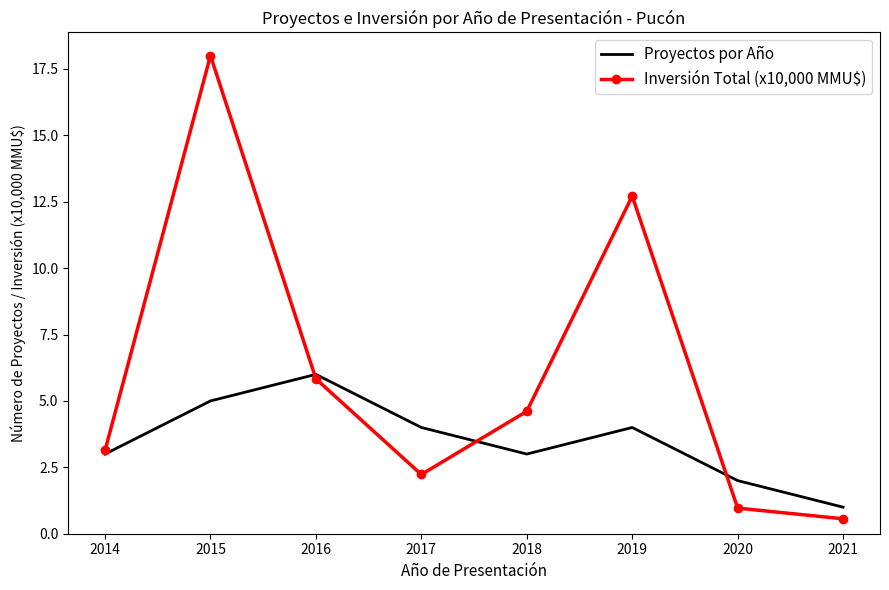

What is the spread (max minus min) of values at 2018?

1.6